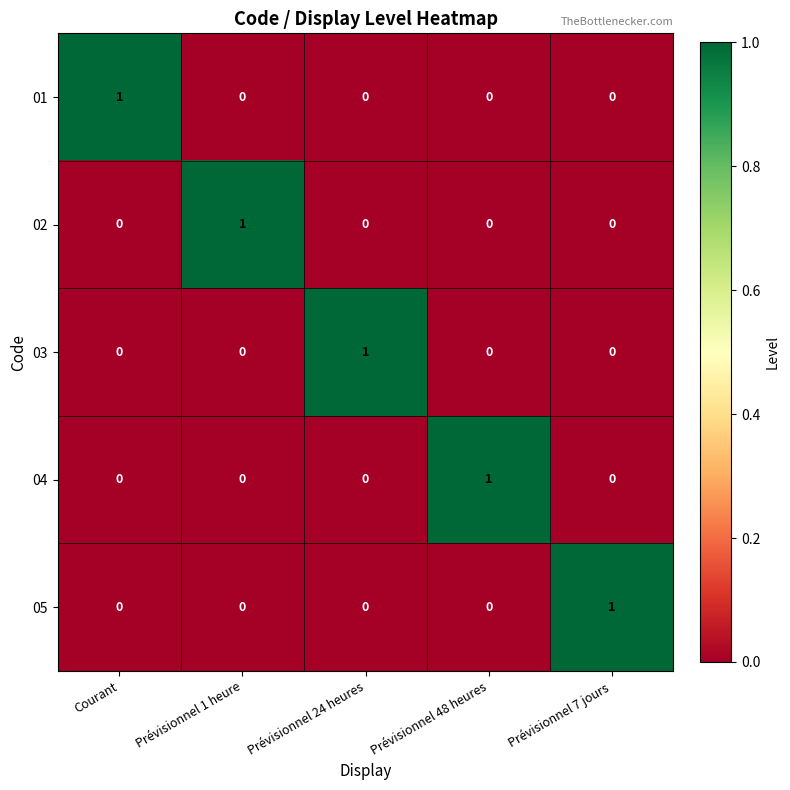

At how many categories does at least one series exceed 0?

5